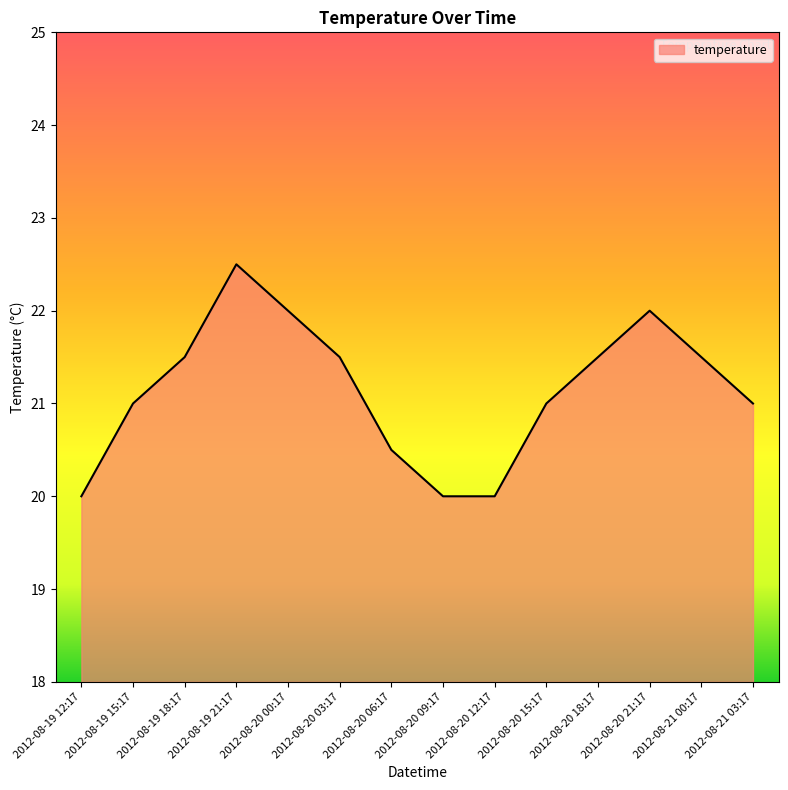

Count the values in the range 20 to 21.

7